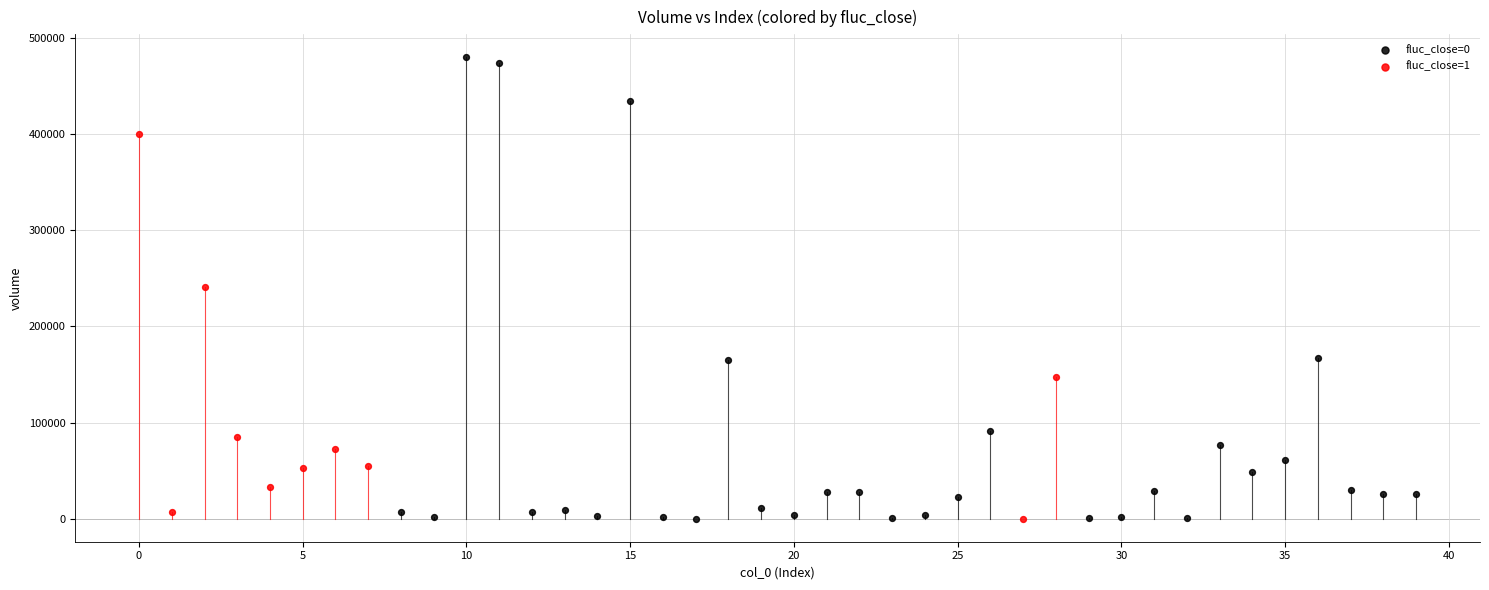

Which series reaches the maximum Y coordinate?

fluc_close=0